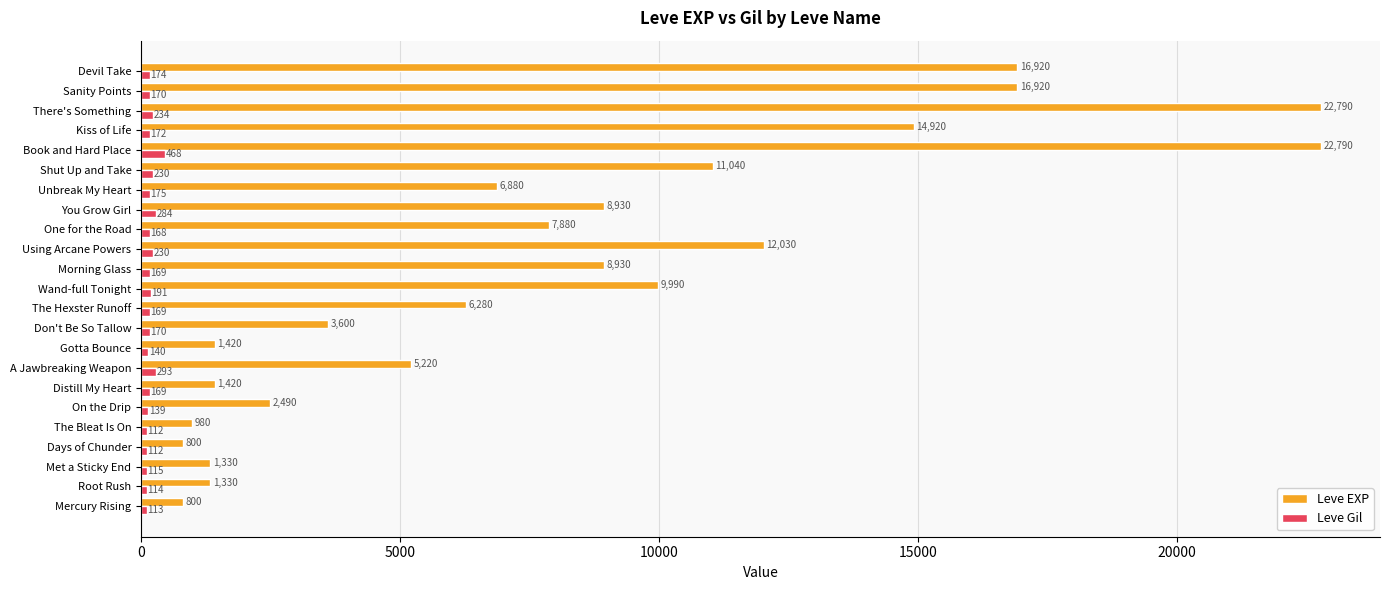

Which series has the largest total across all categories?

Leve EXP